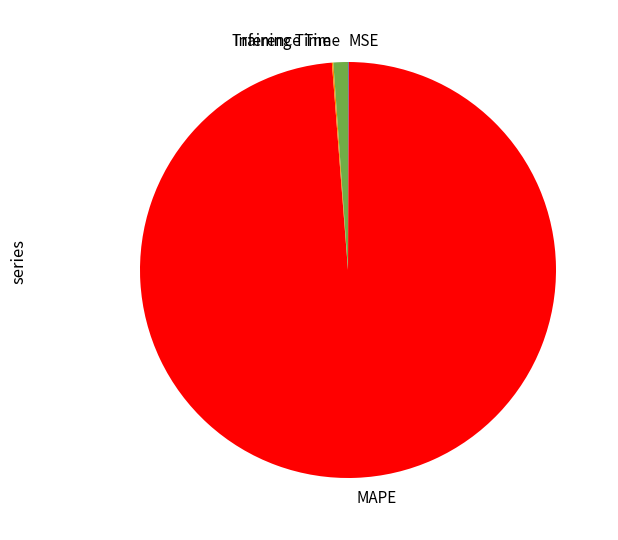

Does any single category account for the majority?

Yes